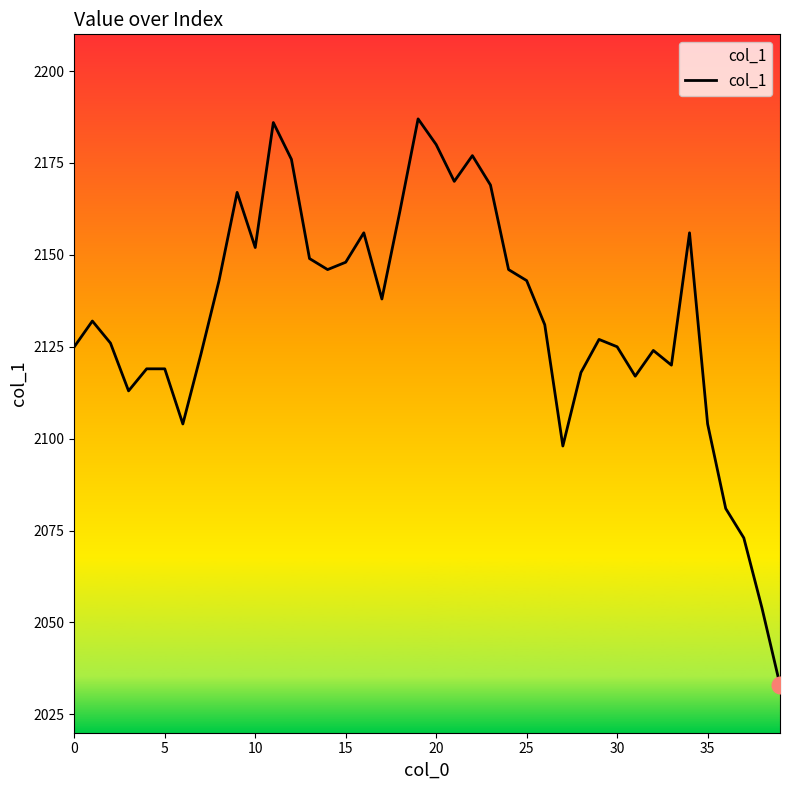

What is the difference between the maximum and minimum values?

154